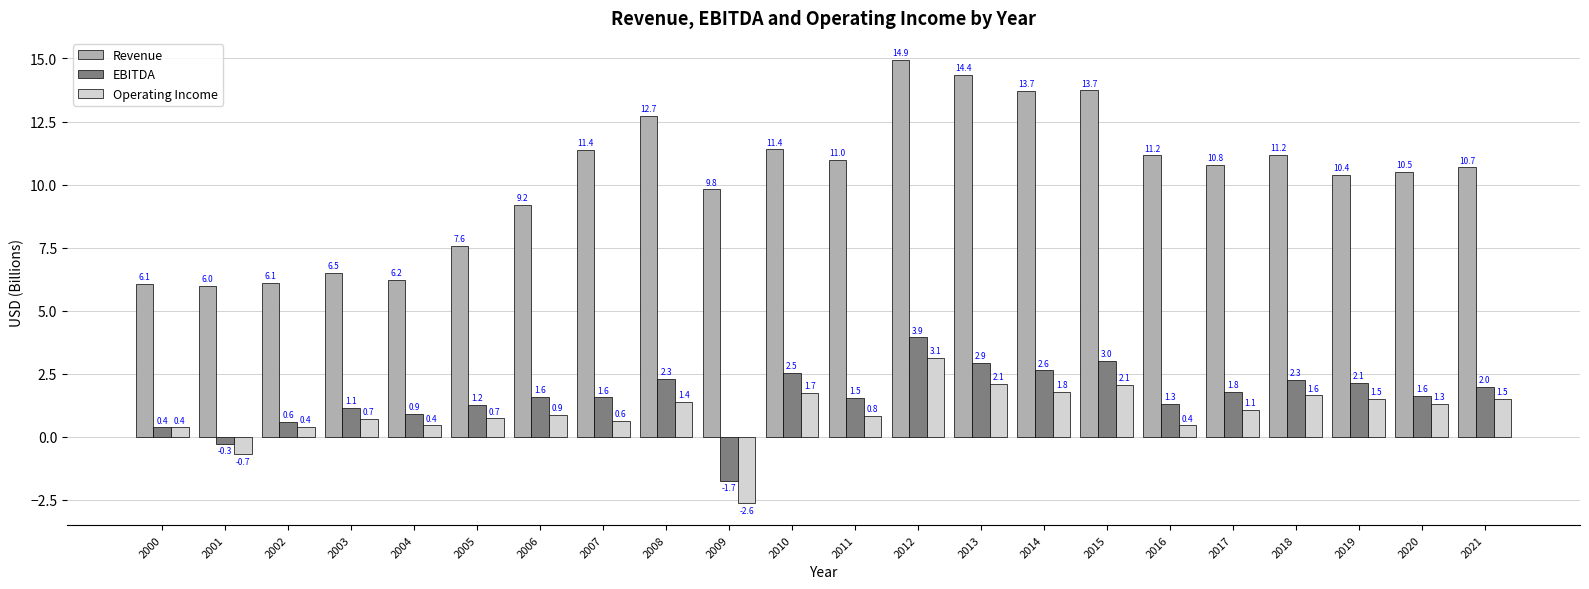

Which series has the largest total across all categories?

Revenue